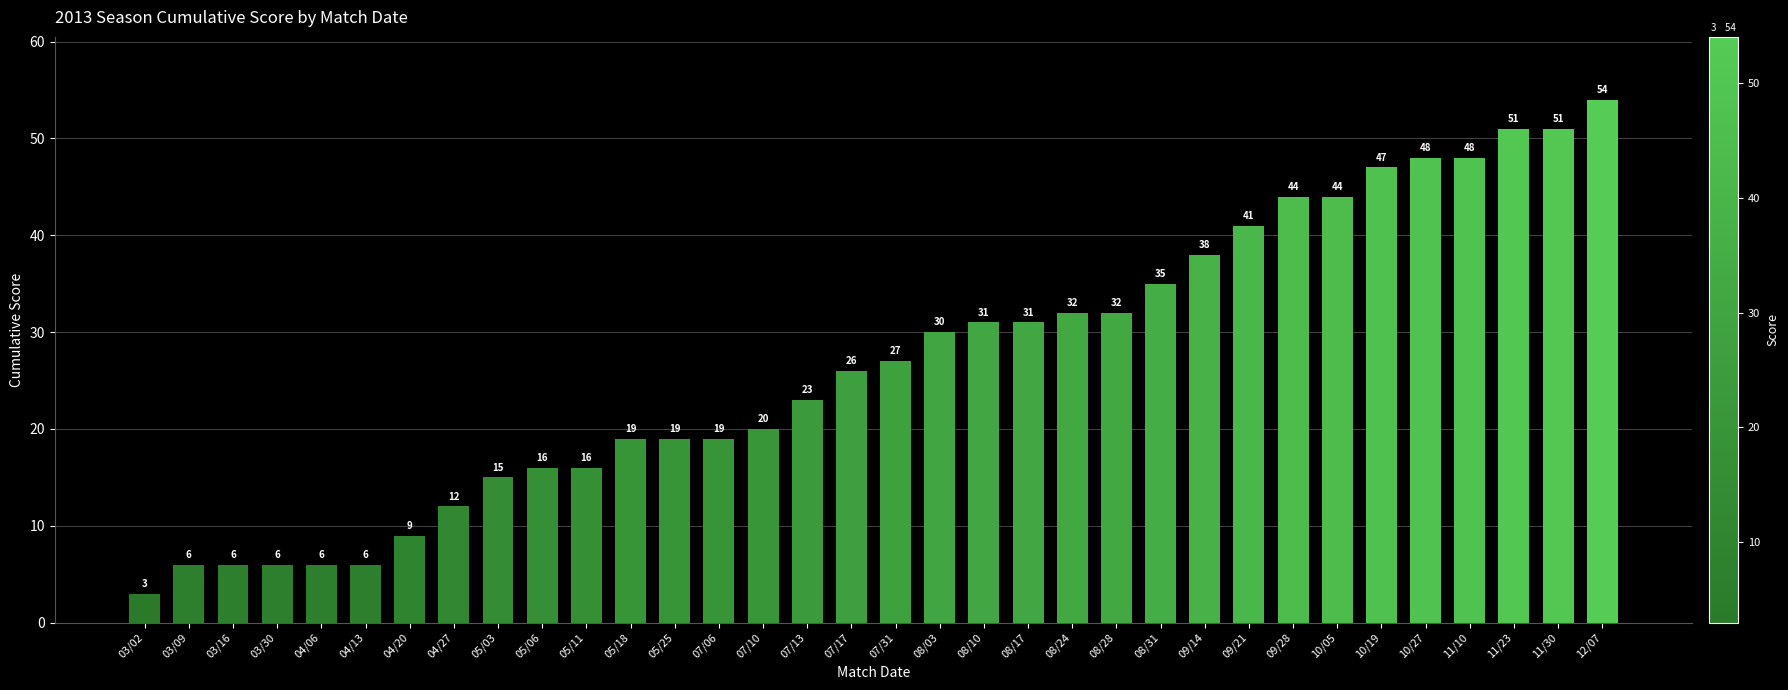

What is the sum of the values at 04/27 and 07/31?

39